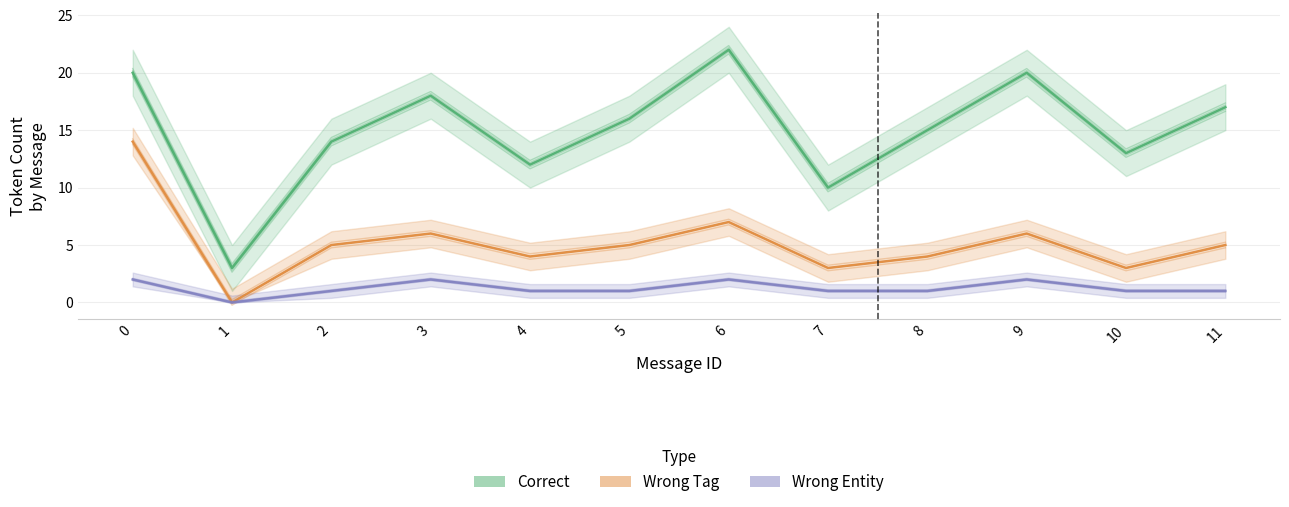

Rank the categories by Correct value from lowest to highest.

1, 7, 4, 10, 2, 8, 5, 11, 3, 0, 9, 6